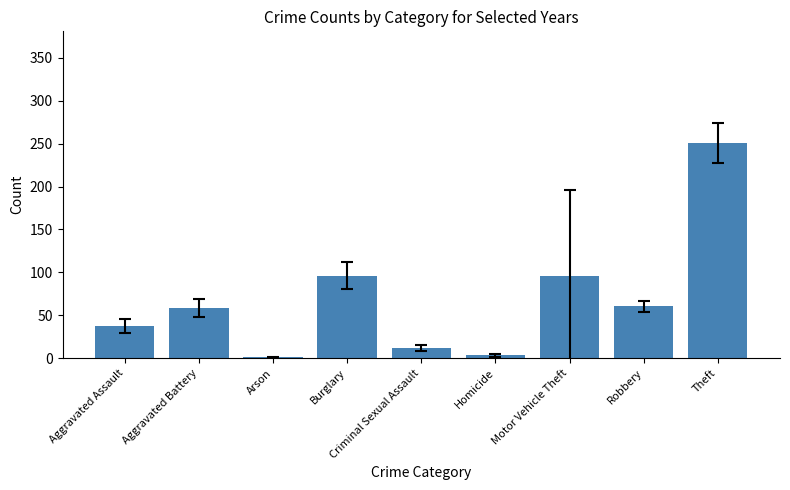

Which has a higher value, Homicide or Burglary?

Burglary